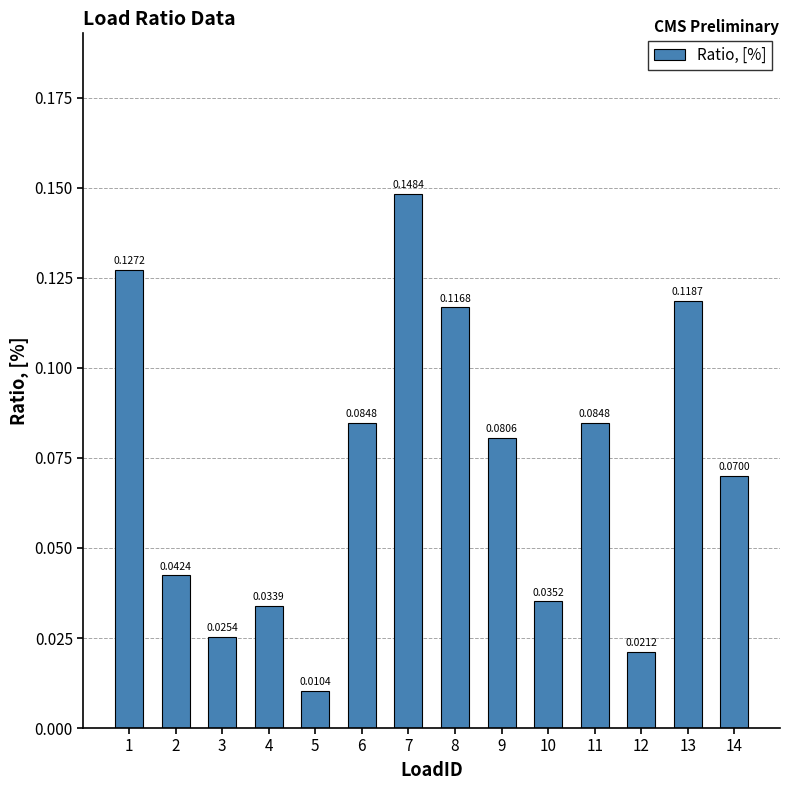

What is the change in value from 5 to 7?

+0.1